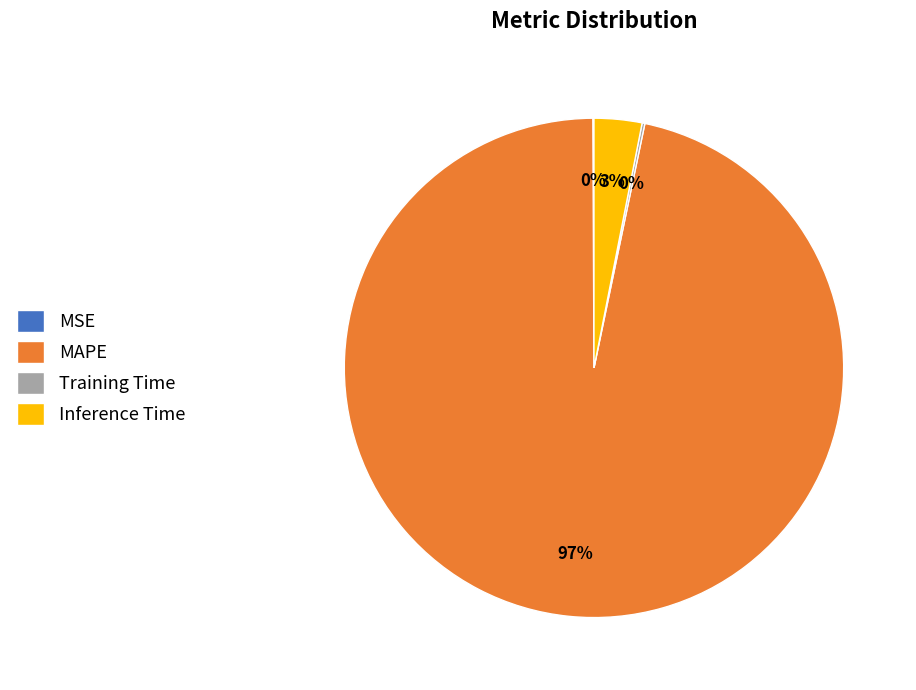

To the nearest percent, what percentage of the pie is MAPE?

97%